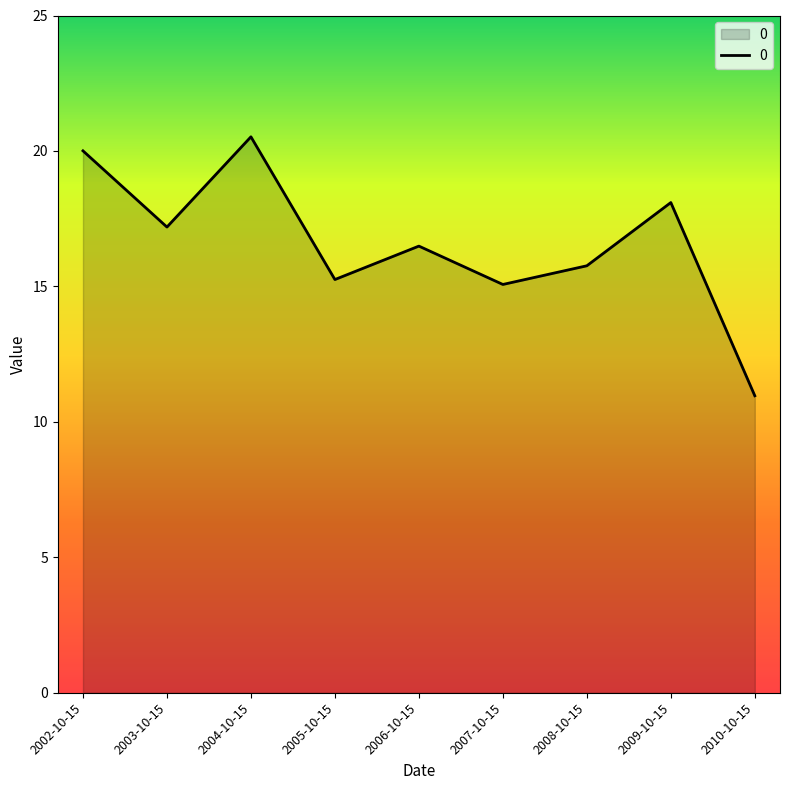

What is the greatest value displayed?

20.5